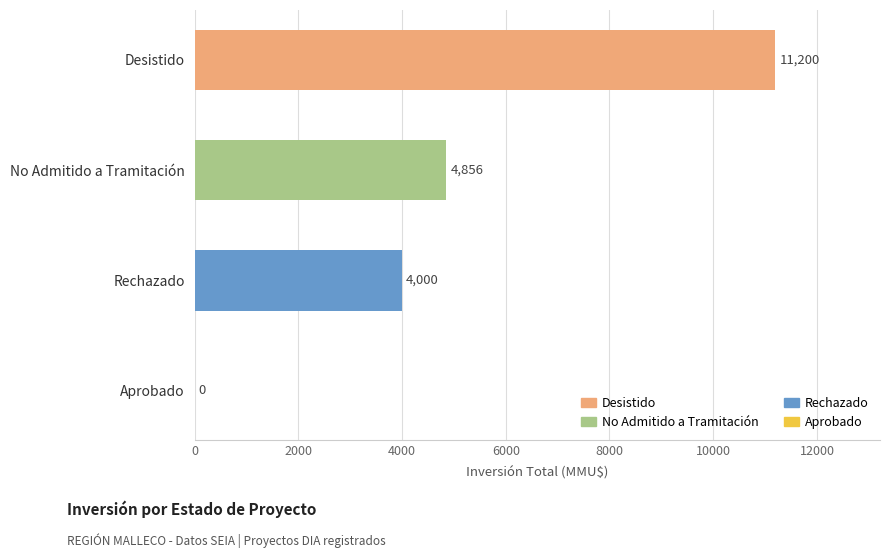

Read the value at Desistido, to the nearest 100.

11200